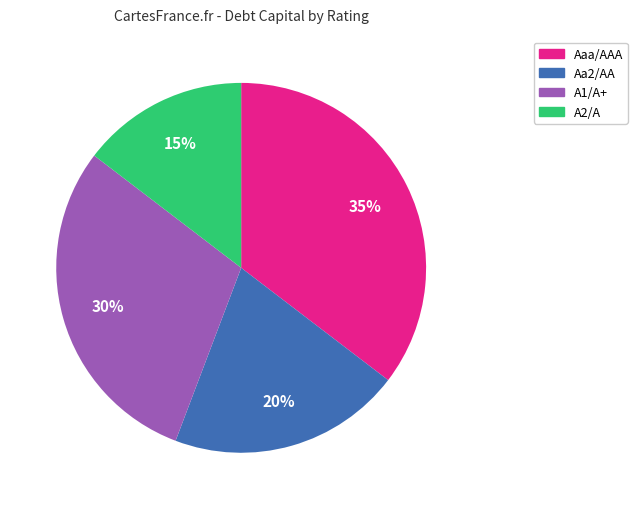

How many slices are in this pie chart?

4